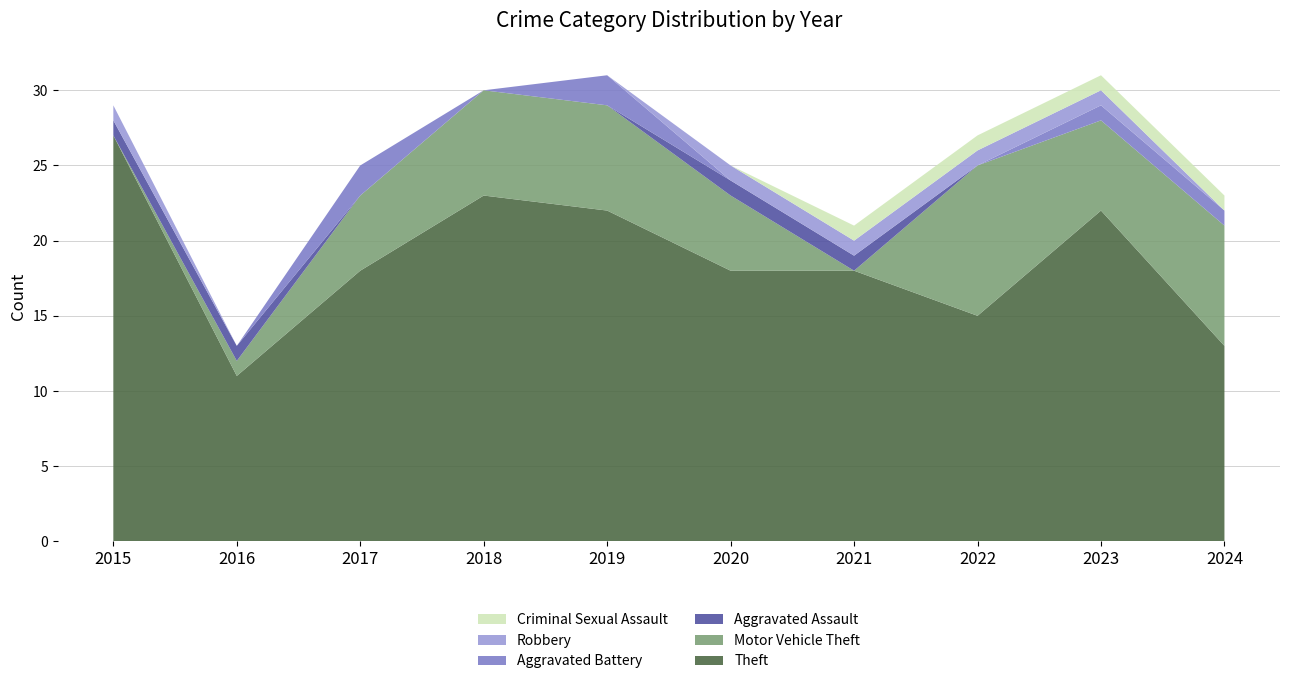

Reading left to right, what are all the values shown in this chart?

Theft: 2015=27	2016=11	2017=18	2018=23	2019=22	2020=18	2021=18	2022=15	2023=22	2024=13
Motor Vehicle Theft: 2015=0	2016=1	2017=5	2018=7	2019=7	2020=5	2021=0	2022=10	2023=6	2024=8
Aggravated Assault: 2015=1	2016=1	2017=0	2018=0	2019=0	2020=1	2021=1	2022=0	2023=0	2024=0
Aggravated Battery: 2015=0	2016=0	2017=2	2018=0	2019=2	2020=0	2021=0	2022=0	2023=1	2024=1
Robbery: 2015=1	2016=0	2017=0	2018=0	2019=0	2020=1	2021=1	2022=1	2023=1	2024=0
Criminal Sexual Assault: 2015=0	2016=0	2017=0	2018=0	2019=0	2020=0	2021=1	2022=1	2023=1	2024=1